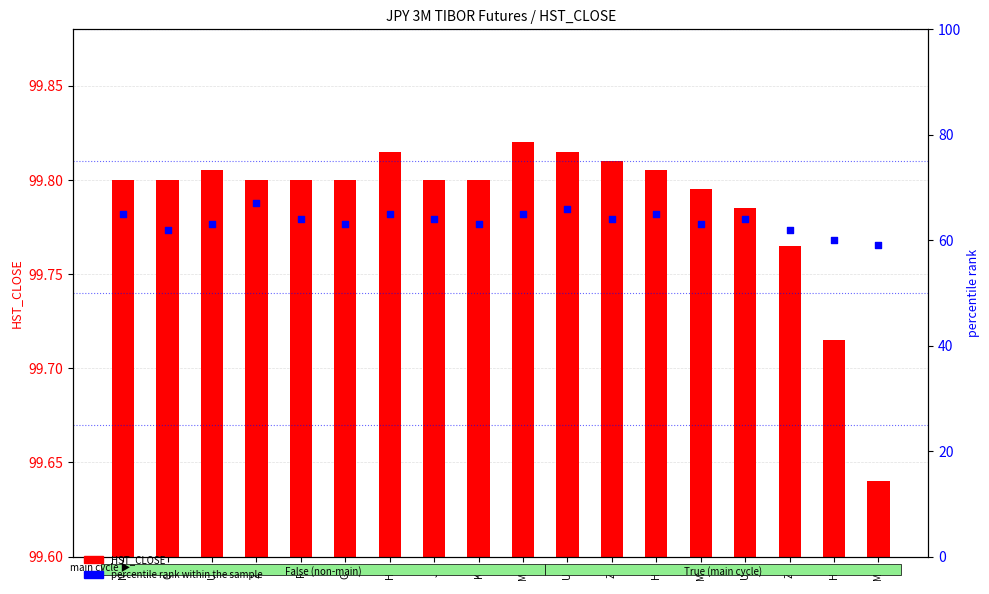

At how many categories does at least one series exceed 26?

18